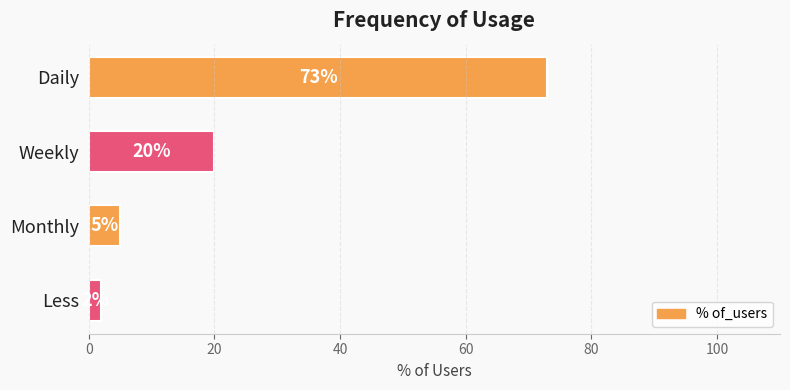

Reading top to bottom, list all the values displayed in this chart.

73	20	5	2